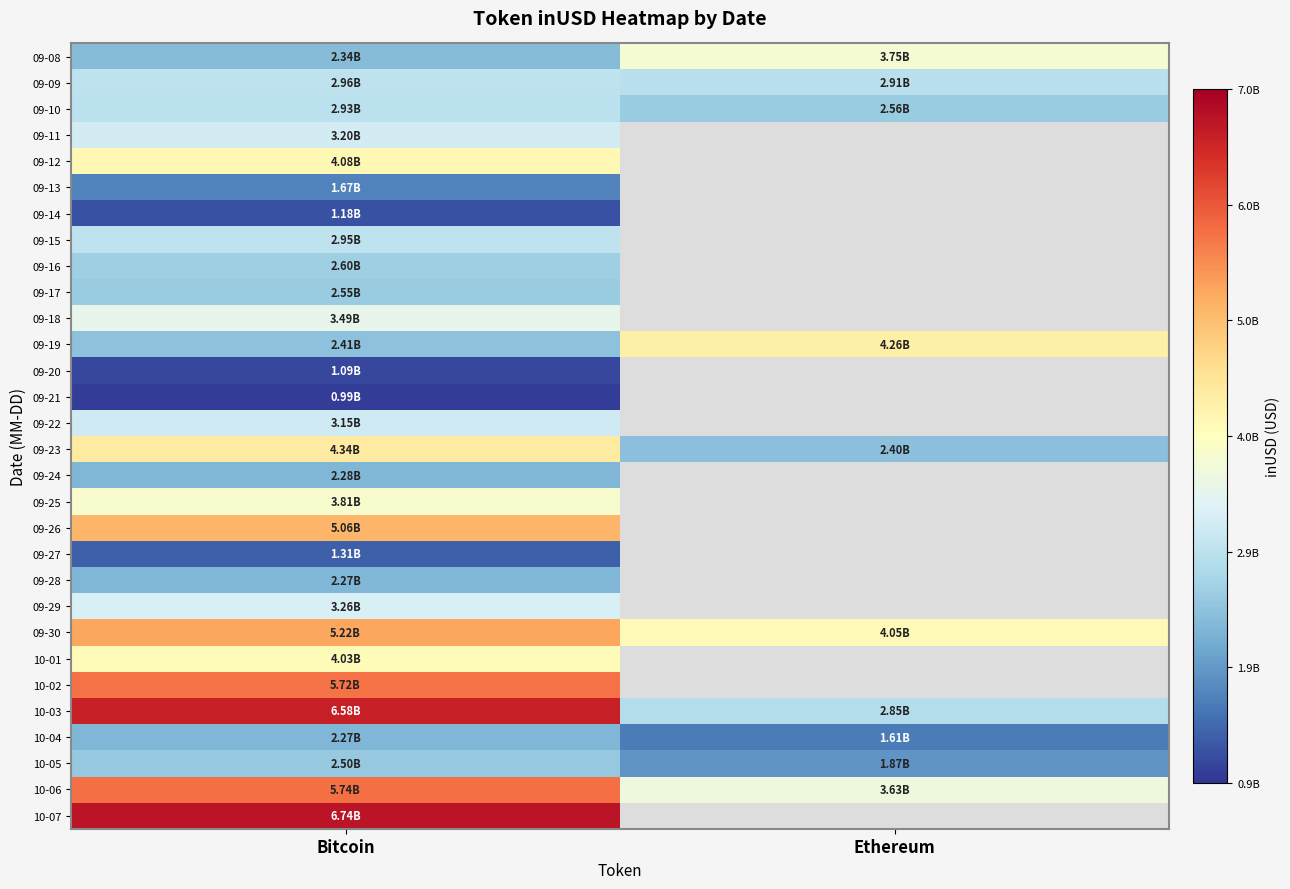

How many data points in 09-19 are above 4258126525?

1